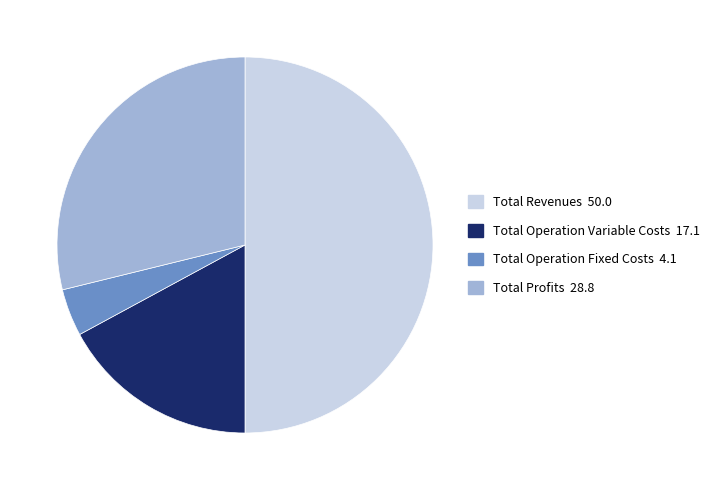

What is the largest slice in the pie chart?

Total Revenues